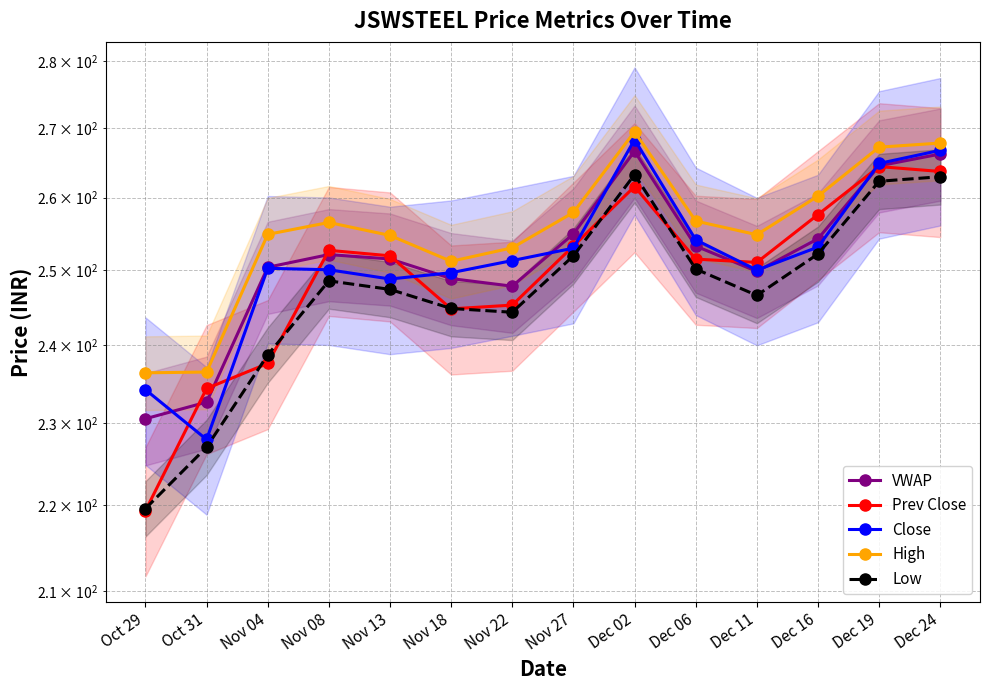

Reading right to left, extract all data points from this chart.

VWAP: Dec 24=266.2	Dec 19=264.5	Dec 16=254.2	Dec 11=249.8	Dec 06=253.2	Dec 02=266.6	Nov 27=254.9	Nov 22=247.8	Nov 18=248.8	Nov 13=251.5	Nov 08=252.1	Nov 04=250.3	Oct 31=232.7	Oct 29=230.6
Prev Close: Dec 24=263.7	Dec 19=264.4	Dec 16=257.6	Dec 11=251.0	Dec 06=251.4	Dec 02=261.6	Nov 27=253.2	Nov 22=245.2	Nov 18=244.8	Nov 13=251.9	Nov 08=252.7	Nov 04=237.6	Oct 31=234.4	Oct 29=219.3
Close: Dec 24=266.8	Dec 19=264.9	Dec 16=253.1	Dec 11=249.9	Dec 06=254.1	Dec 02=268.3	Nov 27=252.9	Nov 22=251.2	Nov 18=249.6	Nov 13=248.8	Nov 08=250.0	Nov 04=250.2	Oct 31=228.0	Oct 29=234.2
High: Dec 24=267.8	Dec 19=267.2	Dec 16=260.2	Dec 11=254.8	Dec 06=256.7	Dec 02=269.4	Nov 27=257.9	Nov 22=253.0	Nov 18=251.2	Nov 13=254.7	Nov 08=256.5	Nov 04=254.8	Oct 31=236.5	Oct 29=236.4
Low: Dec 24=262.9	Dec 19=262.3	Dec 16=252.2	Dec 11=246.6	Dec 06=250.1	Dec 02=263.2	Nov 27=251.9	Nov 22=244.3	Nov 18=244.8	Nov 13=247.3	Nov 08=248.5	Nov 04=238.7	Oct 31=227.1	Oct 29=219.6